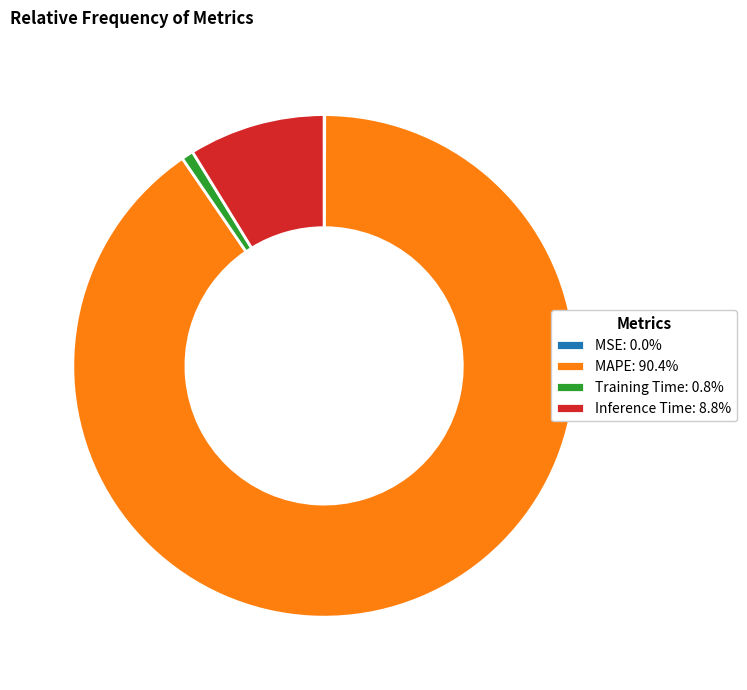

Which slice represents more than half of the pie?

MAPE